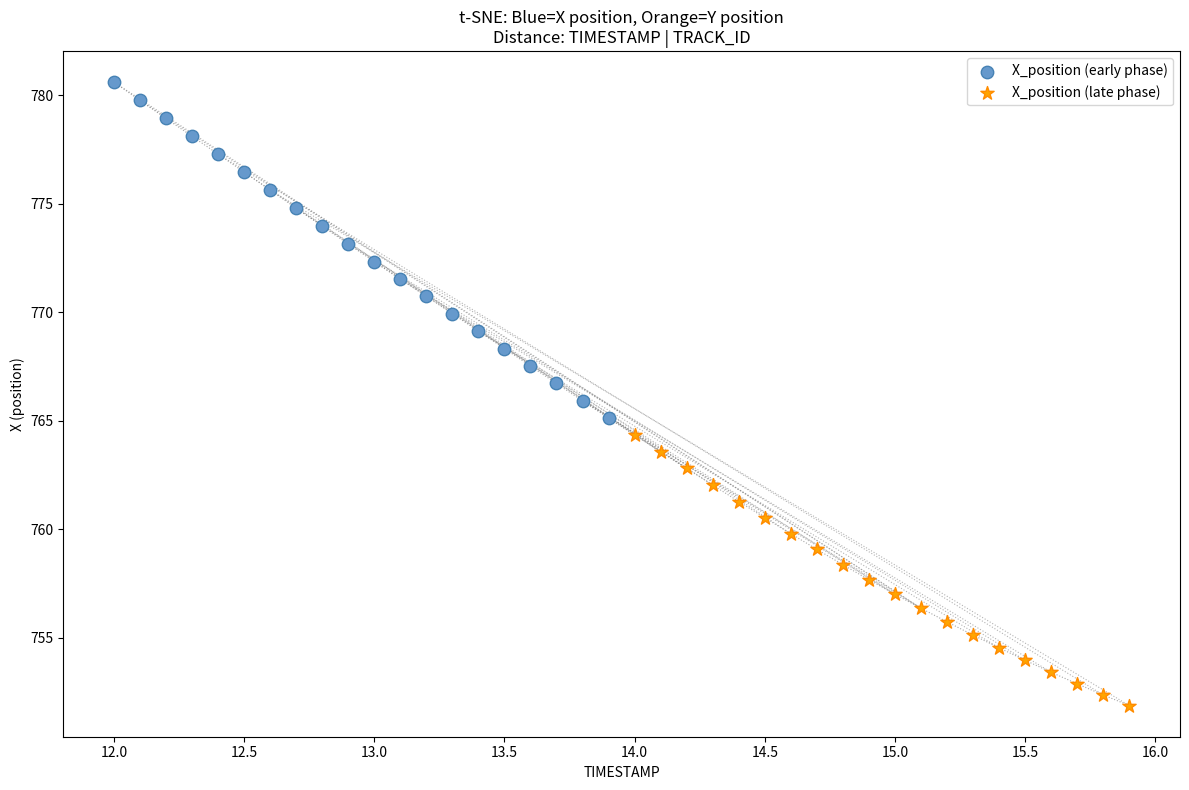

Which series contains the lowest Y value?

X_position (late phase)